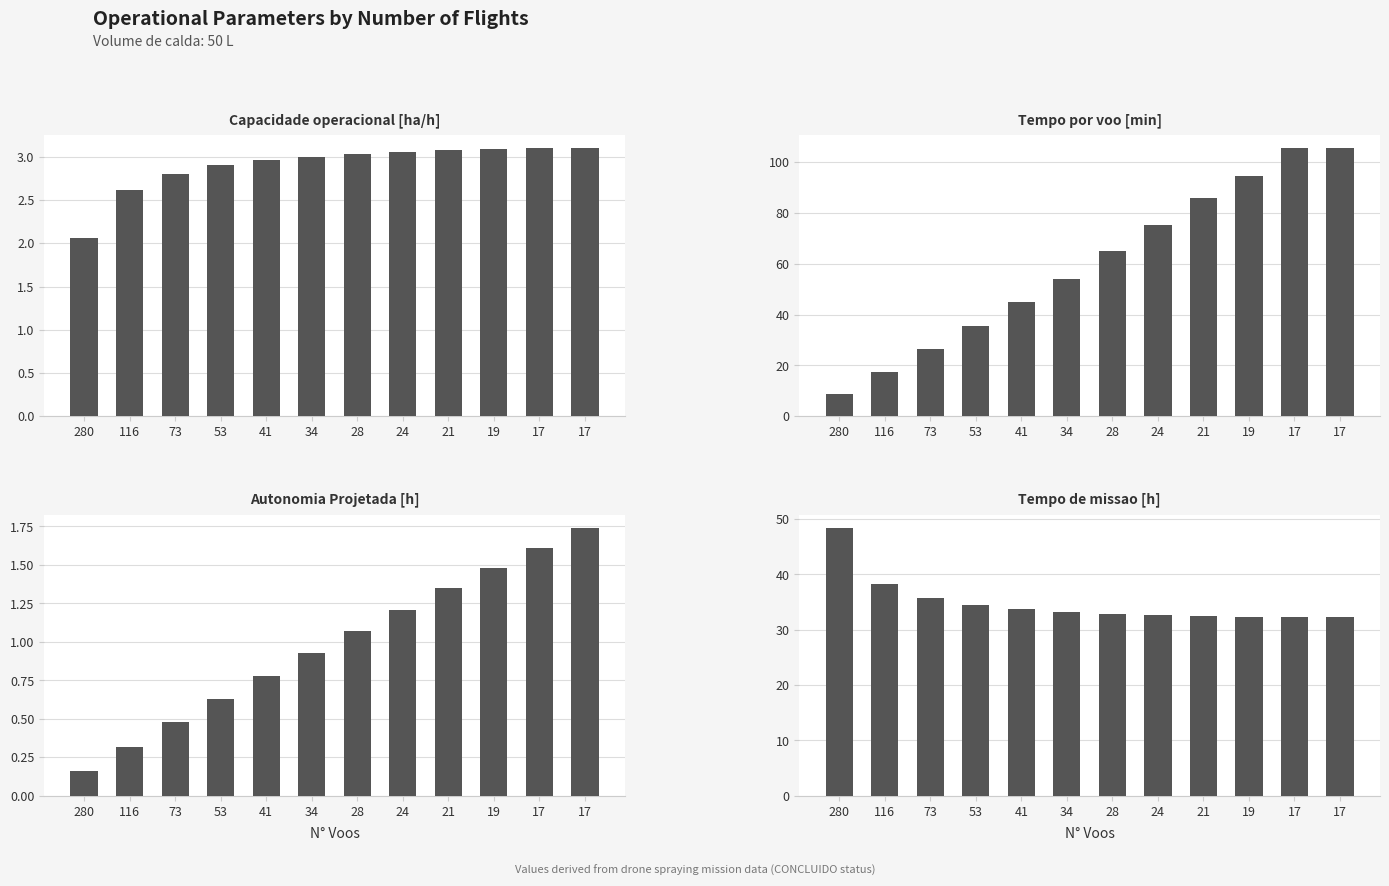

True or false: Tempo por voo [min] has a value of 64.8 at 28.

True